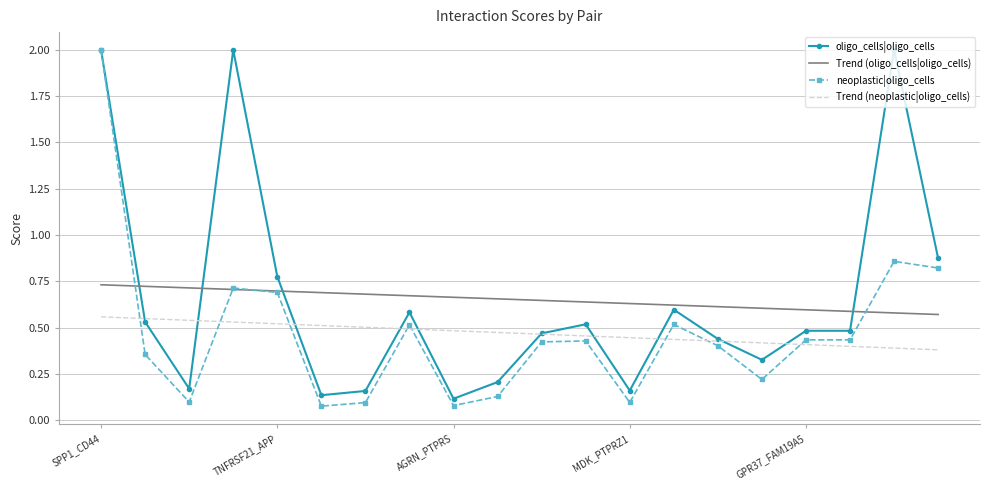

True or false: neoplastic|oligo_cells and Trend (oligo_cells|oligo_cells) cross at least once.

True